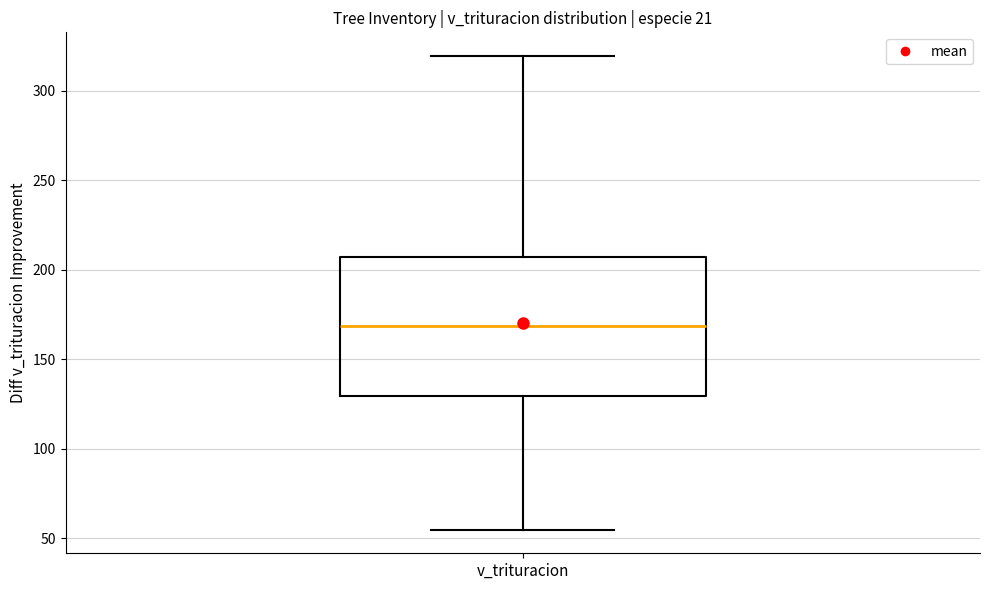

Where does the upper whisker of the box for v_trituracion end on the y-axis? The values are not printed on the chart, so give them approximately, as read against the axis.

320